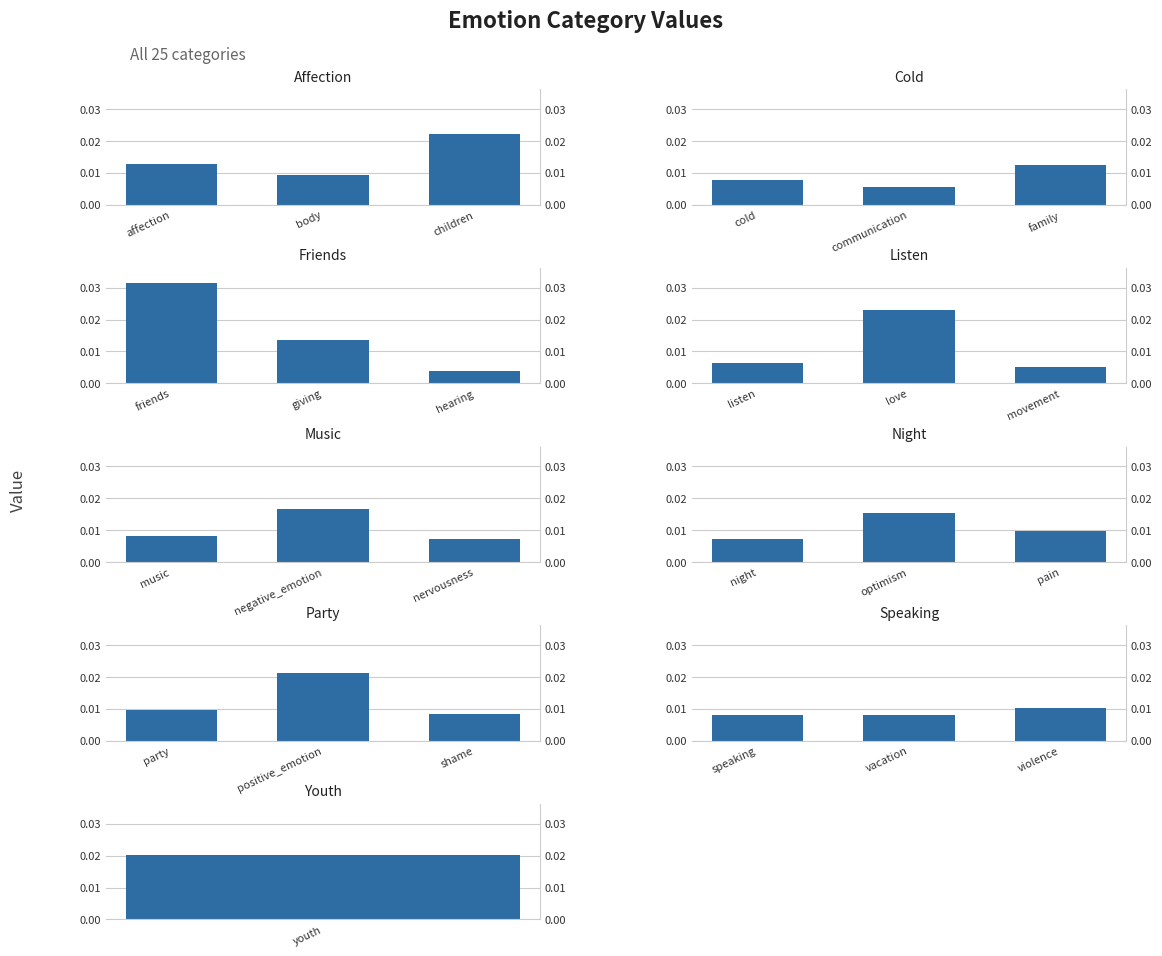

Are the bars grouped side by side (vs. stacked)?

No